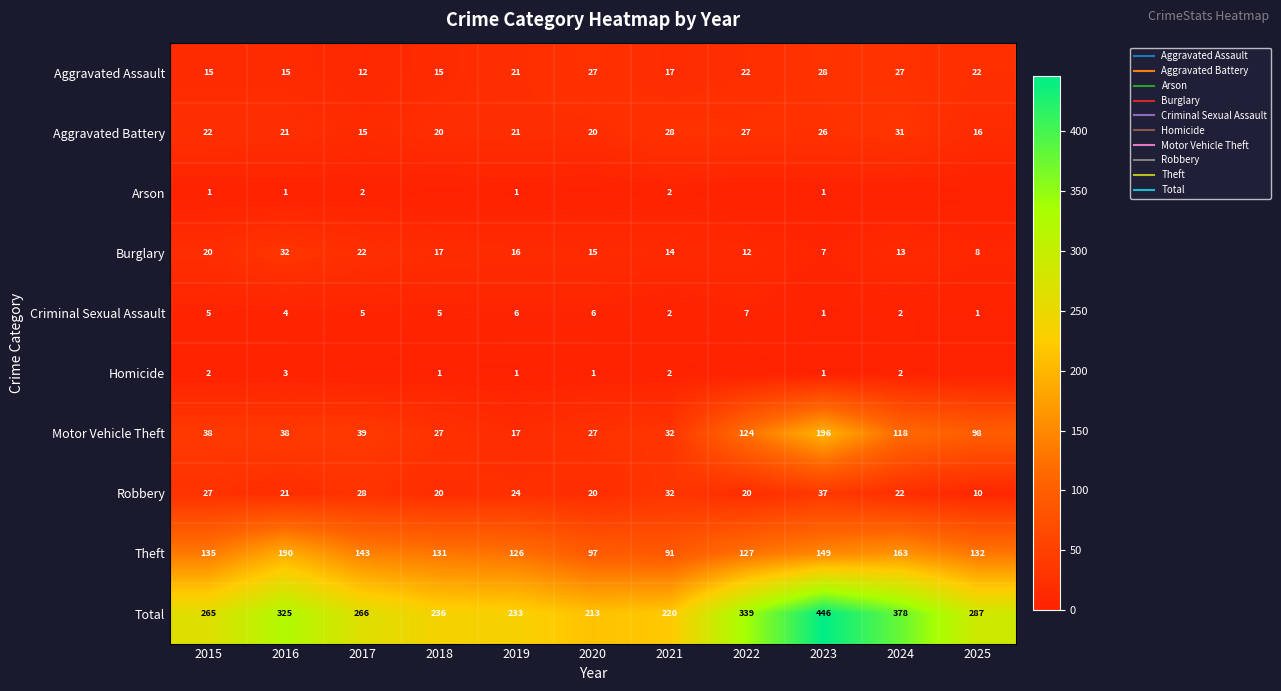

The Criminal Sexual Assault series shows 8 at 2015. True or false?

False